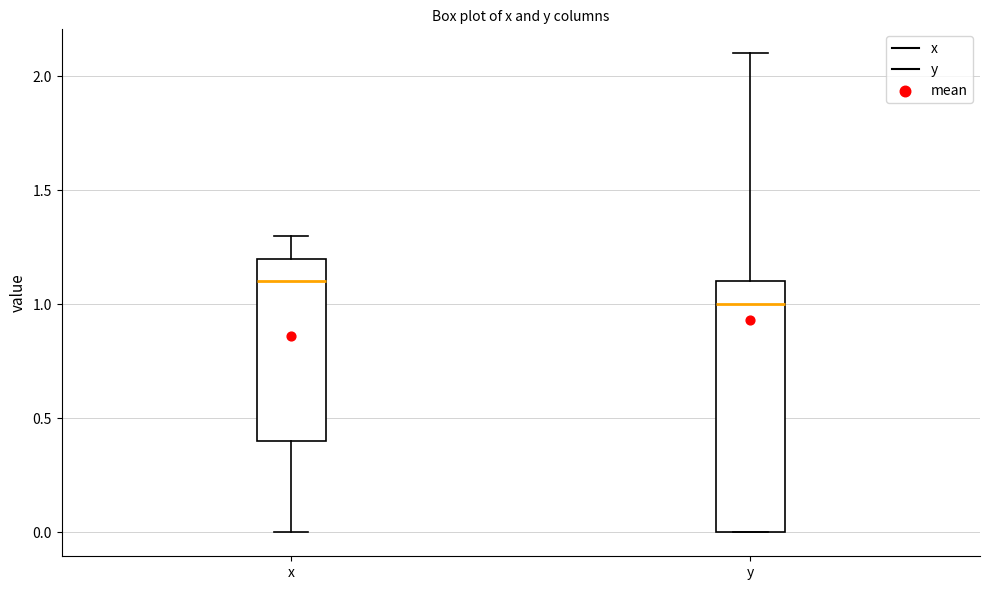

Which box's median line is the highest?

x